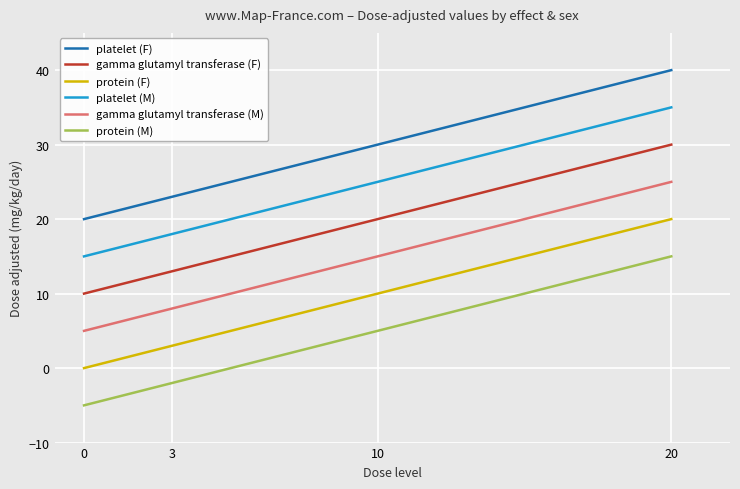

How many categories are shown in the chart?

4